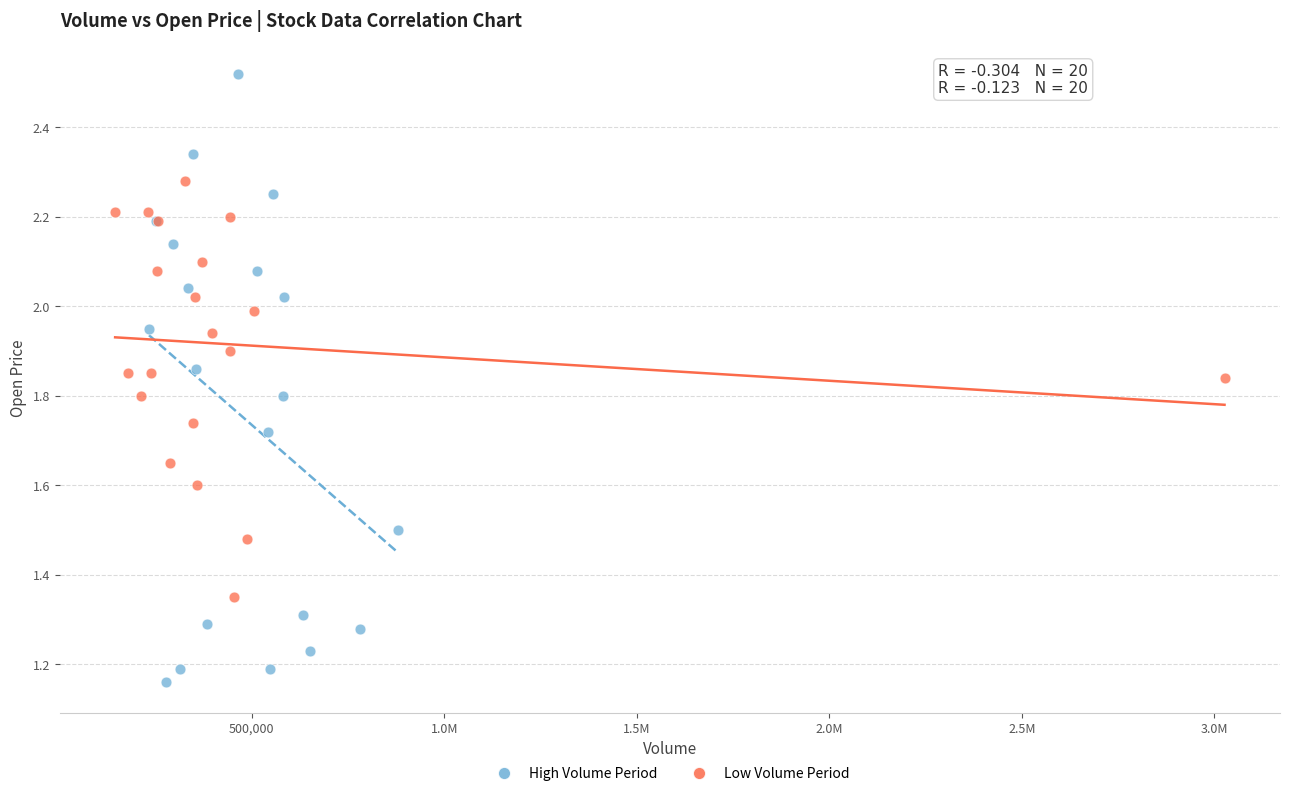

Which series has the largest Y range (max minus min)?

High Volume Period